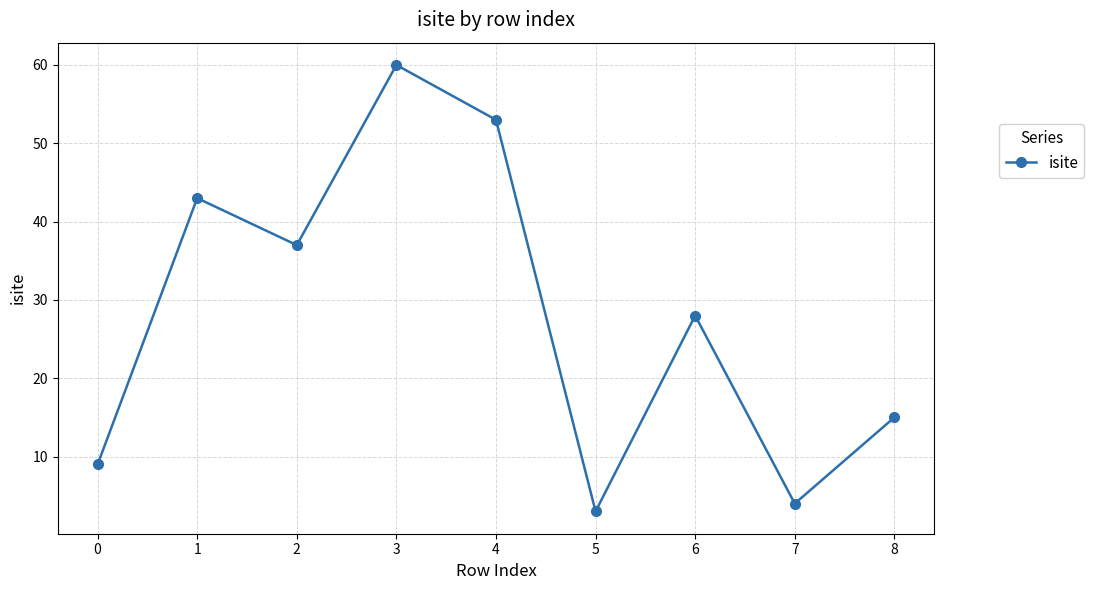

What is the value of the 5th point from the left?

53